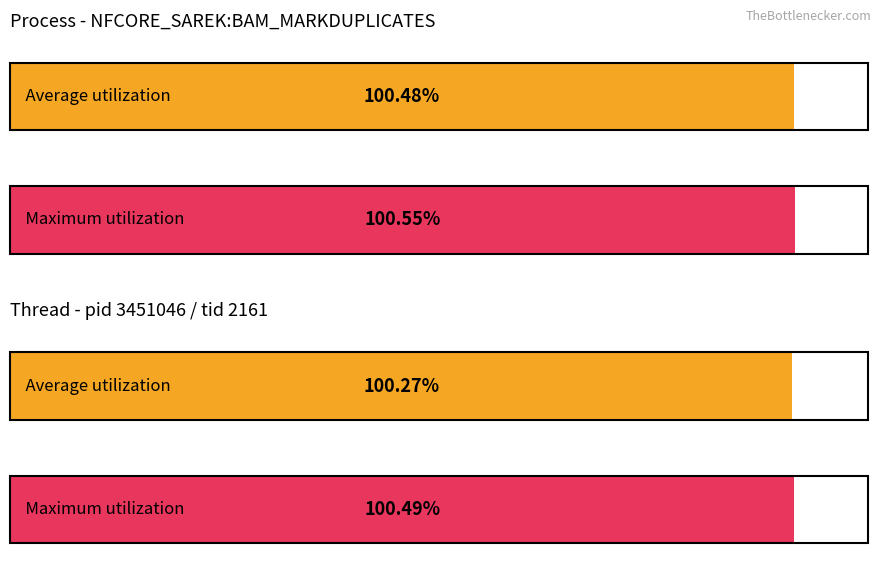

Which series has the widest spread of values?

Average utilization